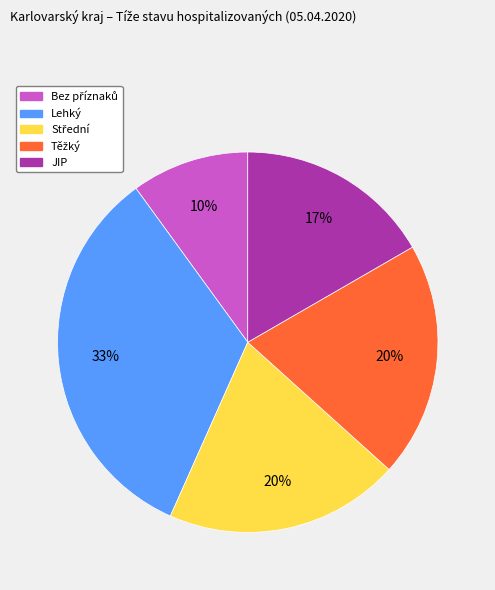

To the nearest percent, what is the difference between the largest and smallest slice percentages?

23%